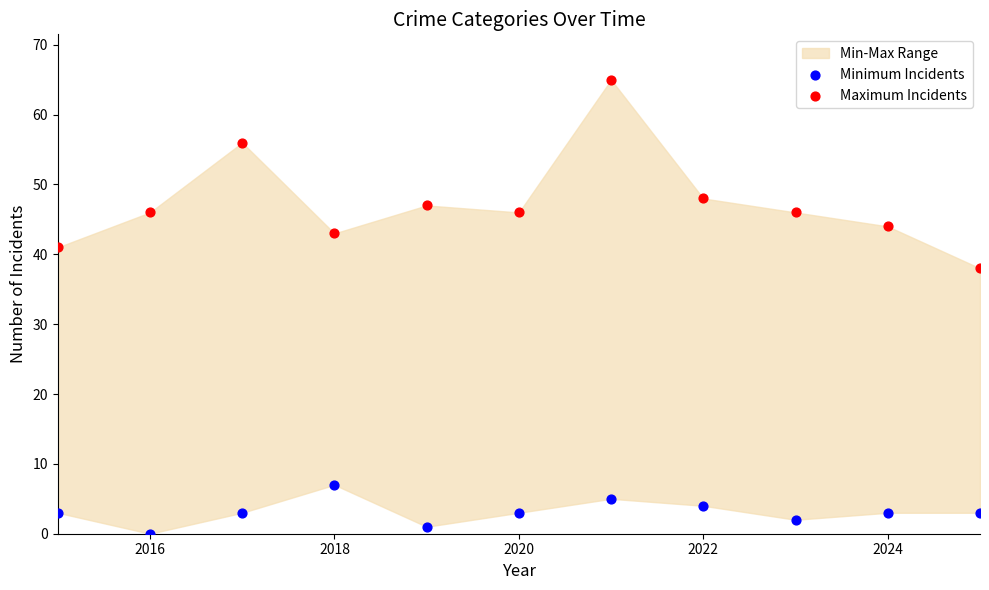

Across all data points, what is the range of Y values (max minus min)?

65